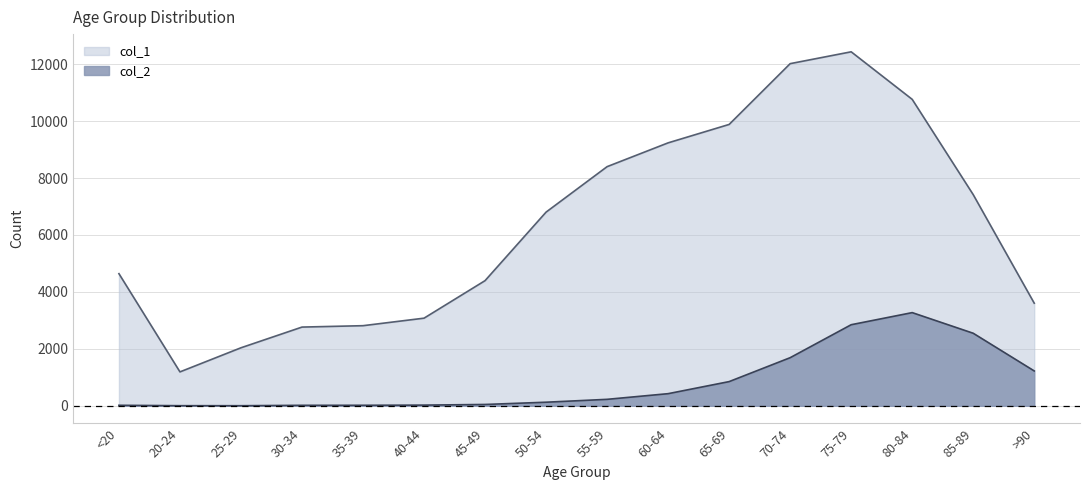

True or false: col_1 has a value of 11066 at 85-89.

False